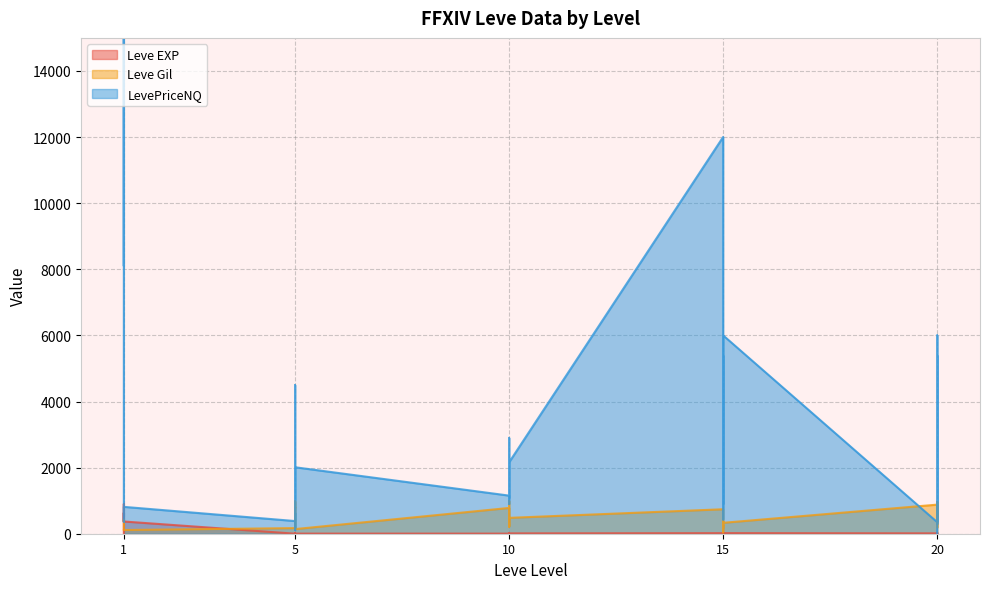

Is the value of Leve EXP at 20 greater than the value of Leve Gil at 1?

No